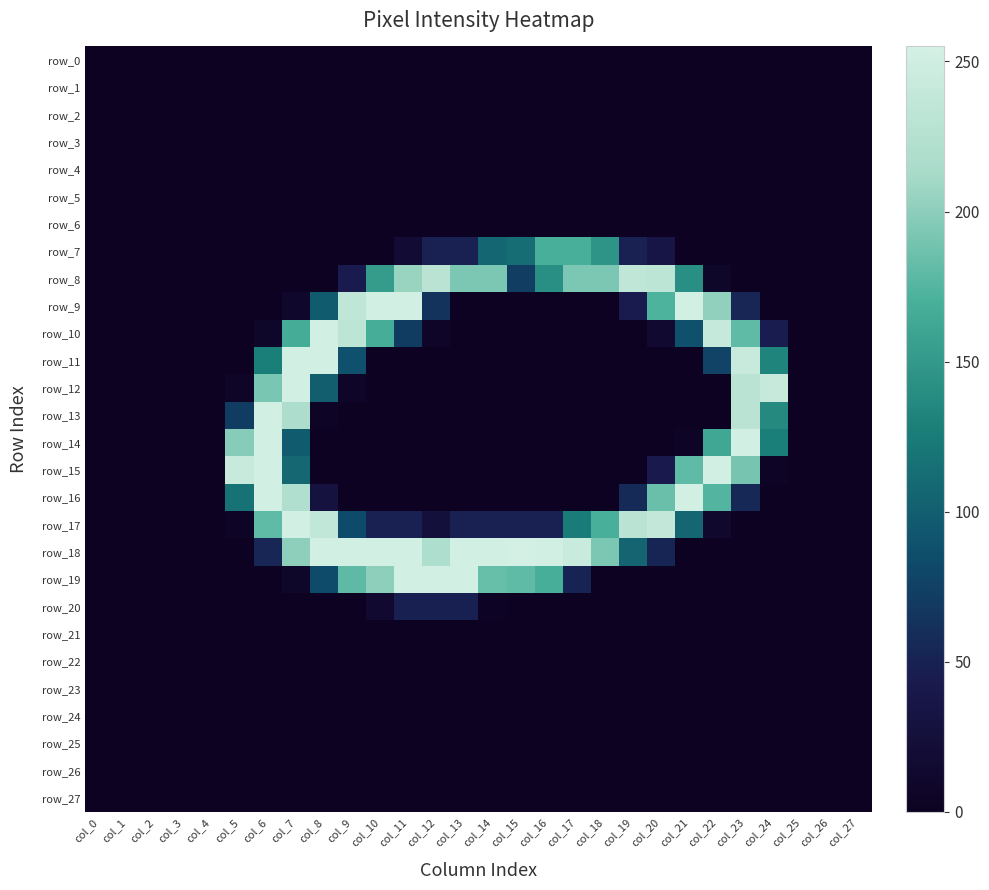

At which category is the sum across all series the highest?

col_7